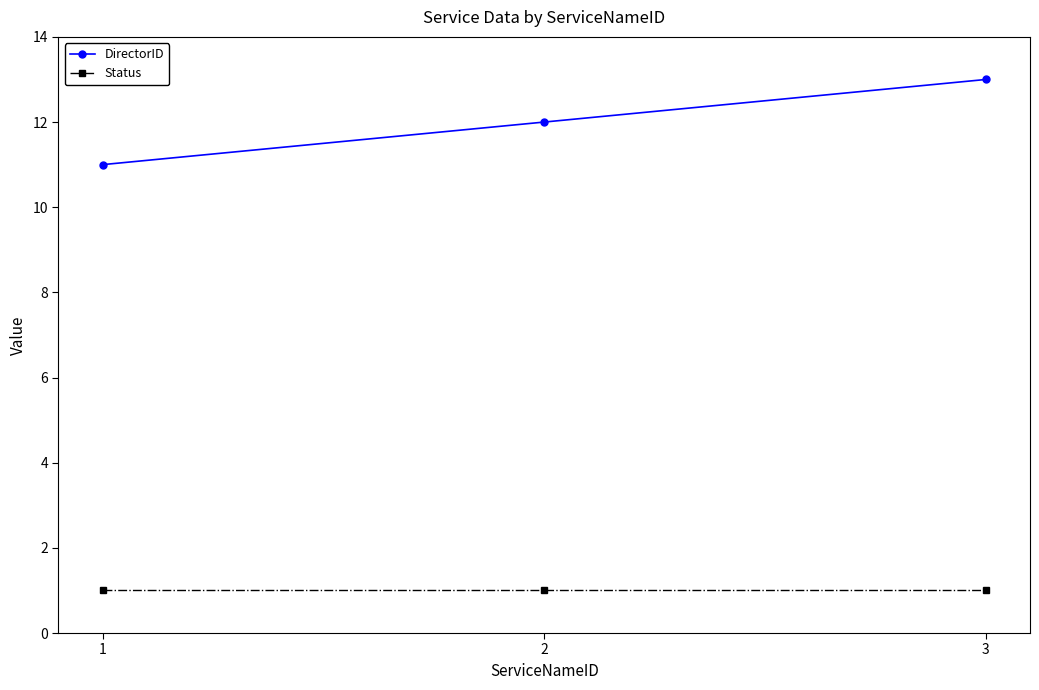

What value does the Status series have at 3?

1